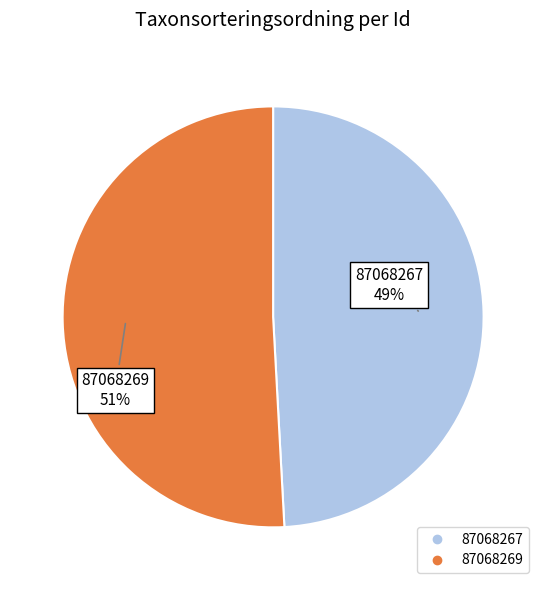

Approximately how many times larger is the value at 87068269 compared to 87068267?

1.0